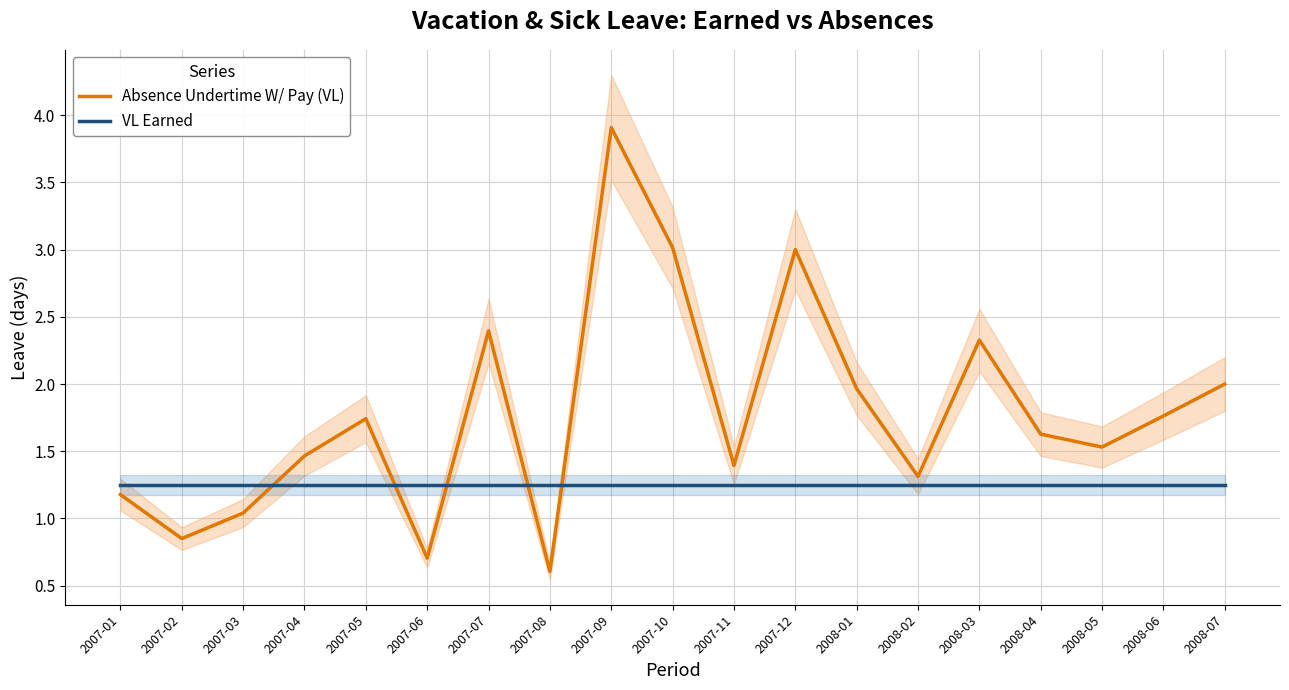

Does the chart display data point markers on the line(s)?

No